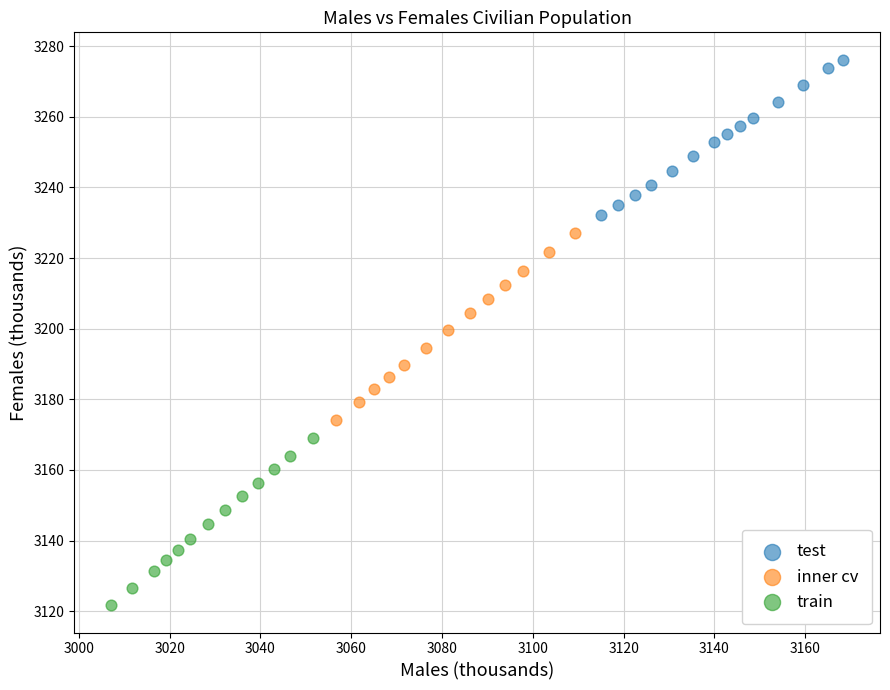

Which series contains the lowest Y value?

train